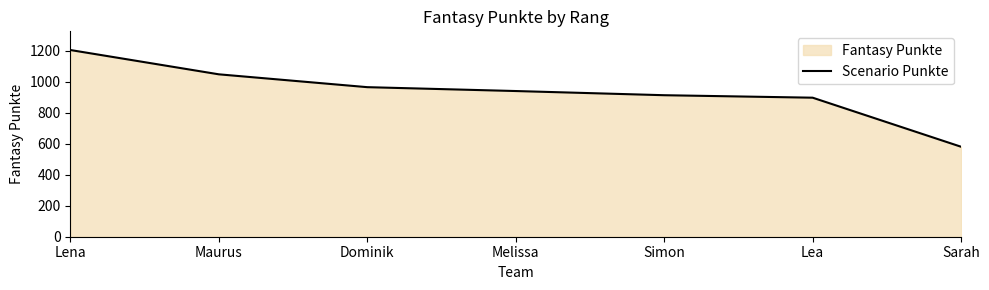

Where does the data first go above 941?

Lena